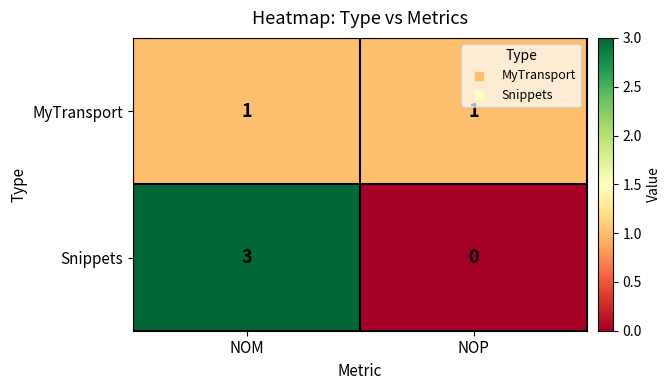

How many series are shown in this chart?

2